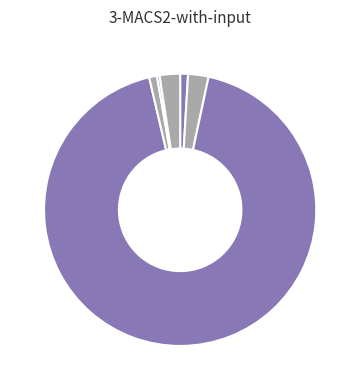

How many slices are in this pie chart?

6